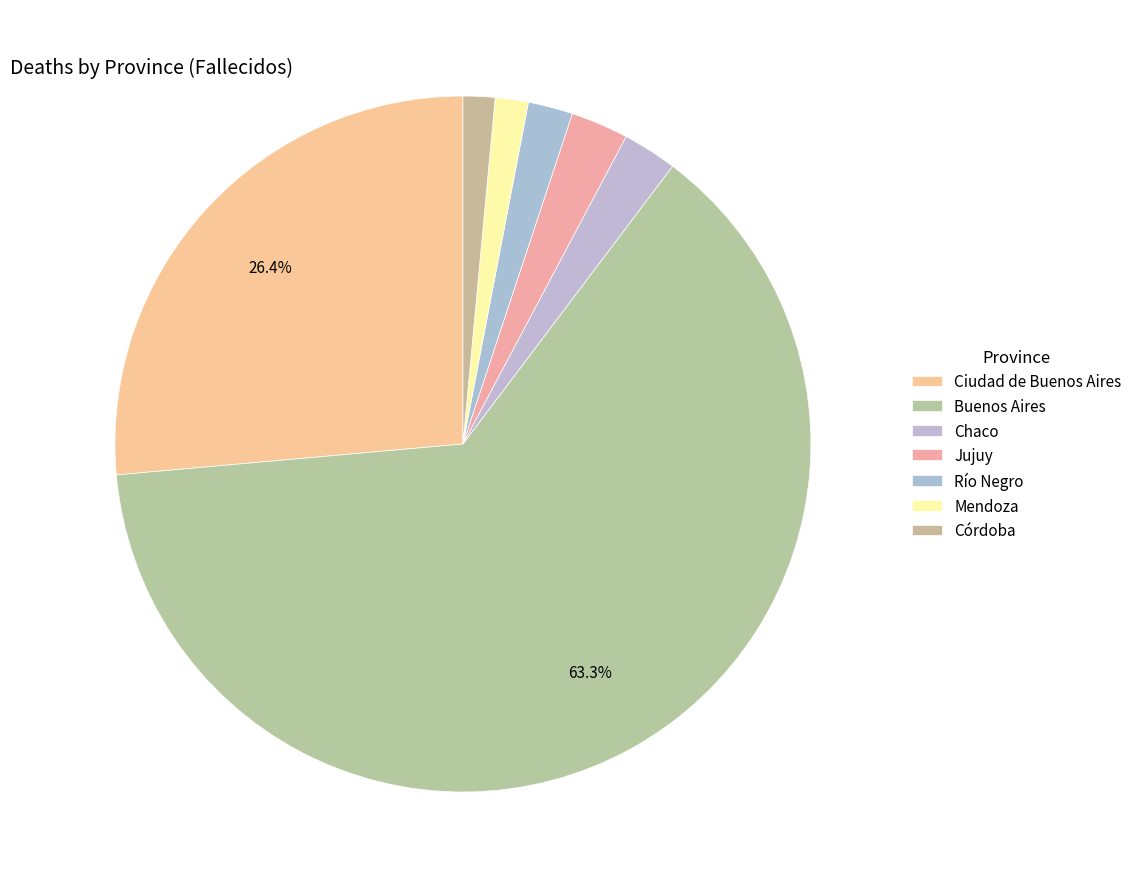

To the nearest percent, what is the combined percentage of Jujuy and Mendoza?

4%